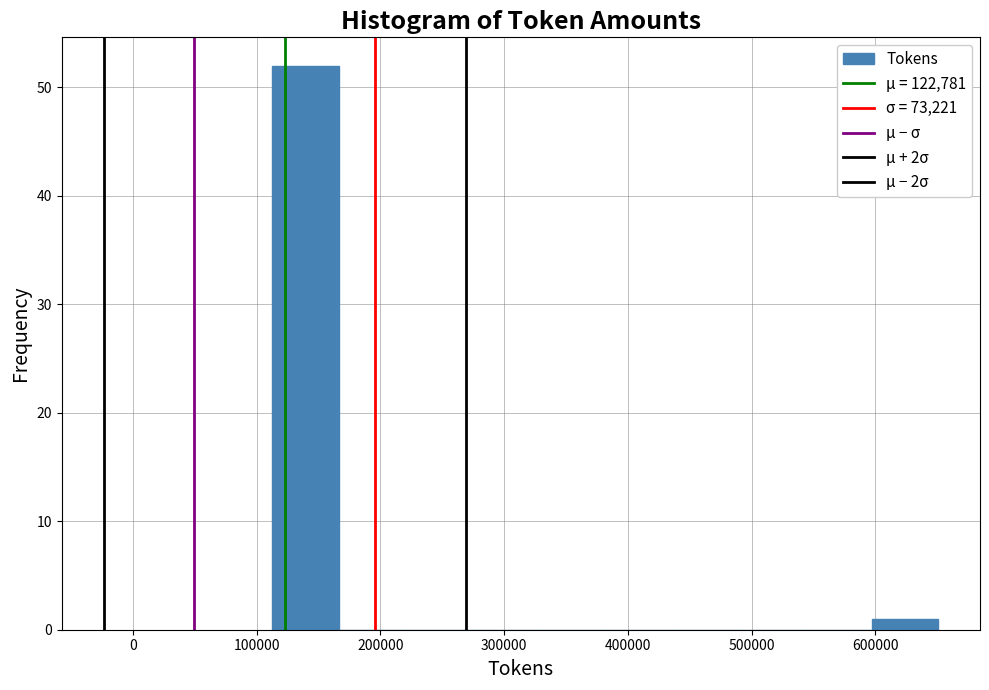

Reading left to right, list every bar in this chart as the range it spans on the x-axis followed by its height. Neither the bar edges nor the heights are printed on the chart, so give them approximately, as read against the axes.

110000 to 170000: 52
170000 to 220000: 0
220000 to 270000: 0
270000 to 330000: 0
330000 to 380000: 0
380000 to 440000: 0
440000 to 490000: 0
490000 to 540000: 0
540000 to 600000: 0
600000 to 650000: 1